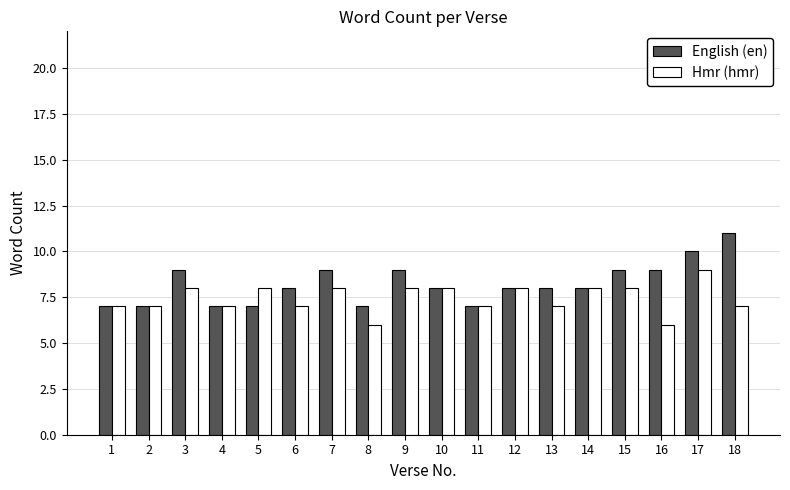

Reading right to left, extract all data points from this chart.

English (en): 11	10	9	9	8	8	8	7	8	9	7	9	8	7	7	9	7	7
Hmr (hmr): 7	9	6	8	8	7	8	7	8	8	6	8	7	8	7	8	7	7